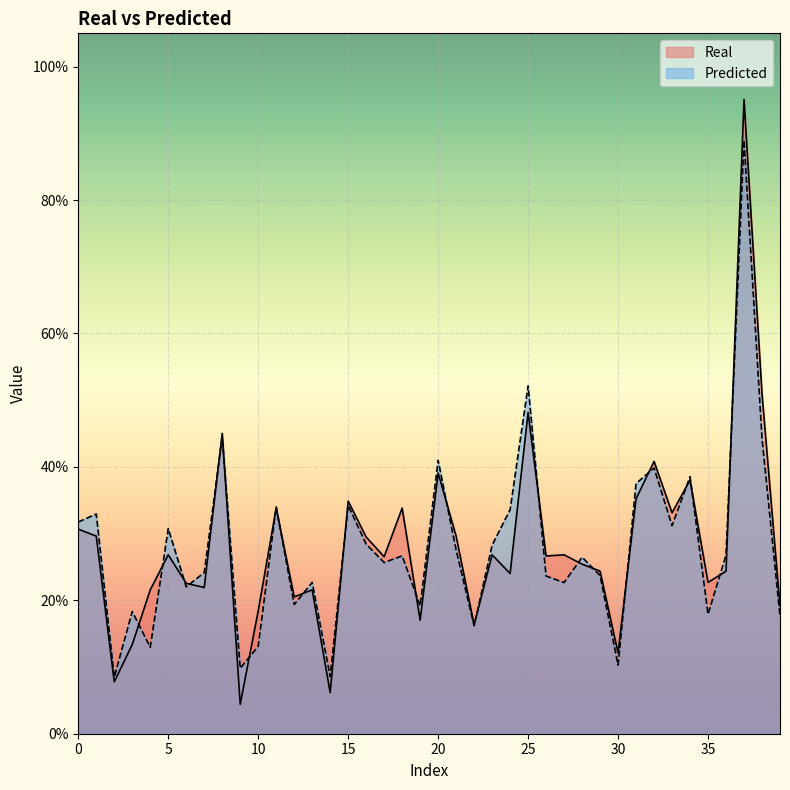

The Real series shows 0.2 at 10. True or false?

True